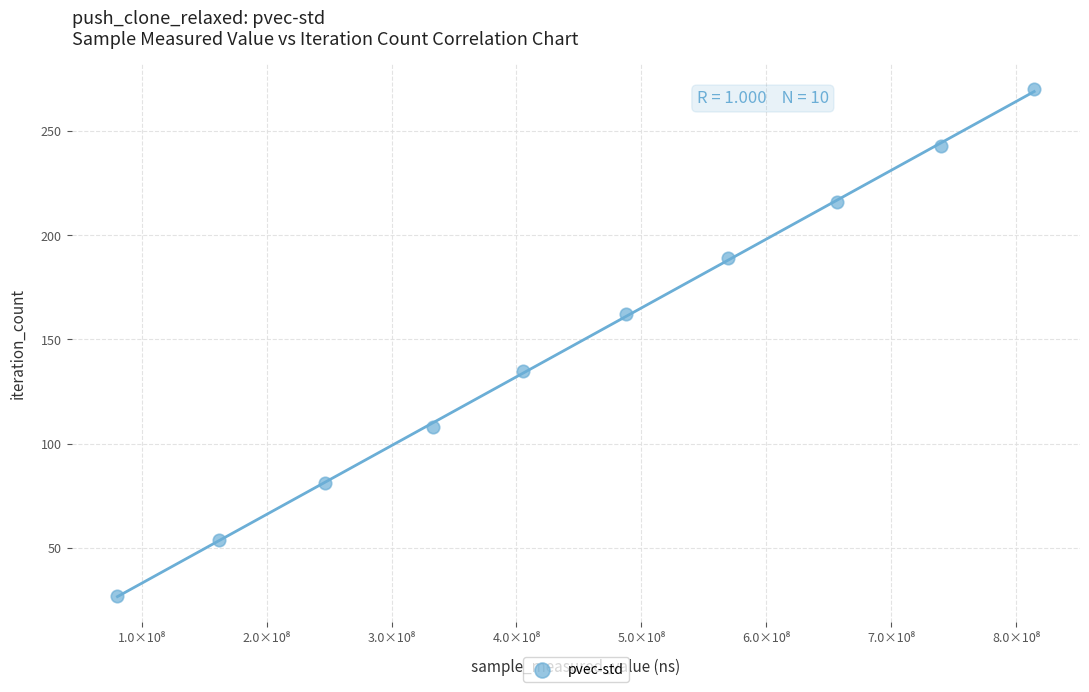

What is the range of X values (max minus min)?

733502600